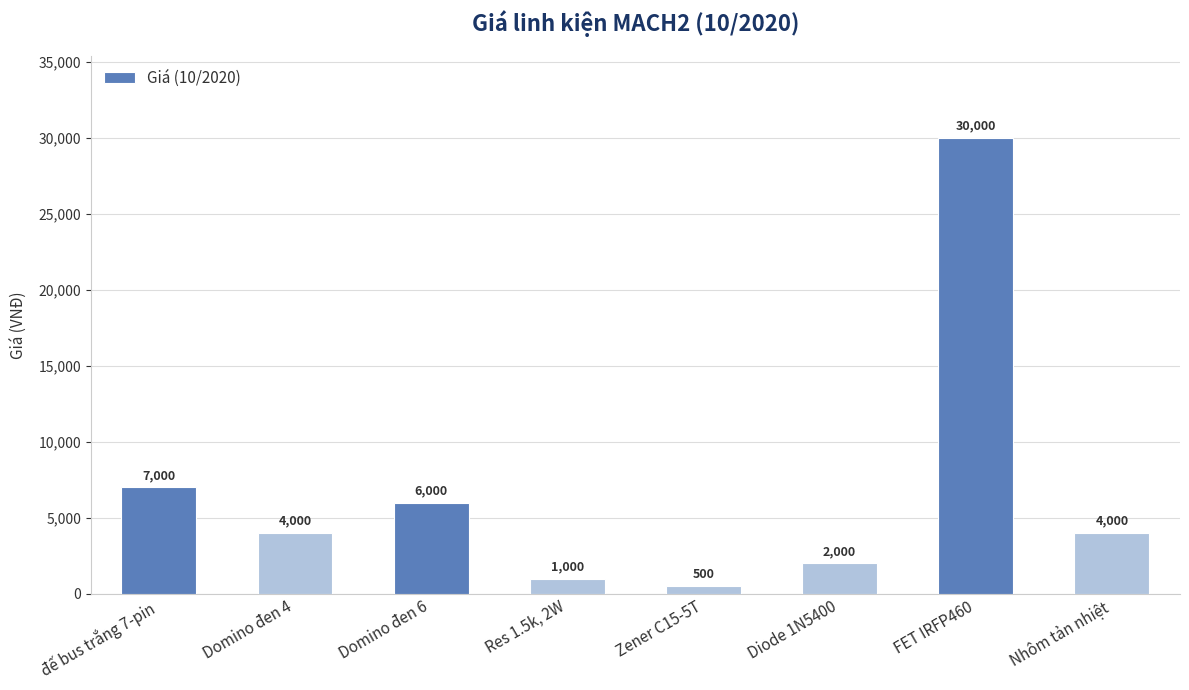

Are the bars horizontal?

No